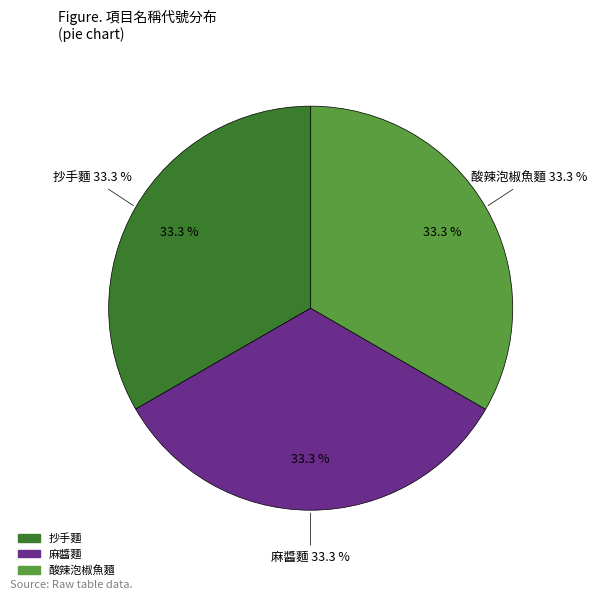

Which slice is the largest?

酸辣泡椒魚麵